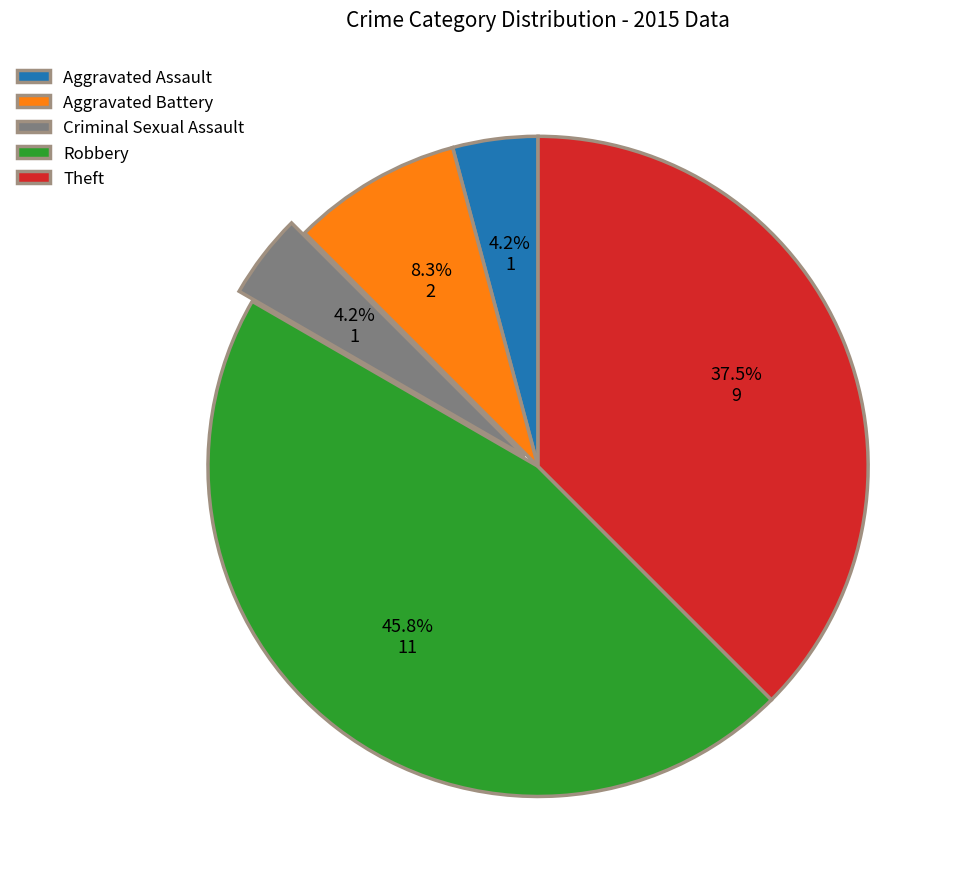

Is it true that Criminal Sexual Assault is 4% of the pie?

True